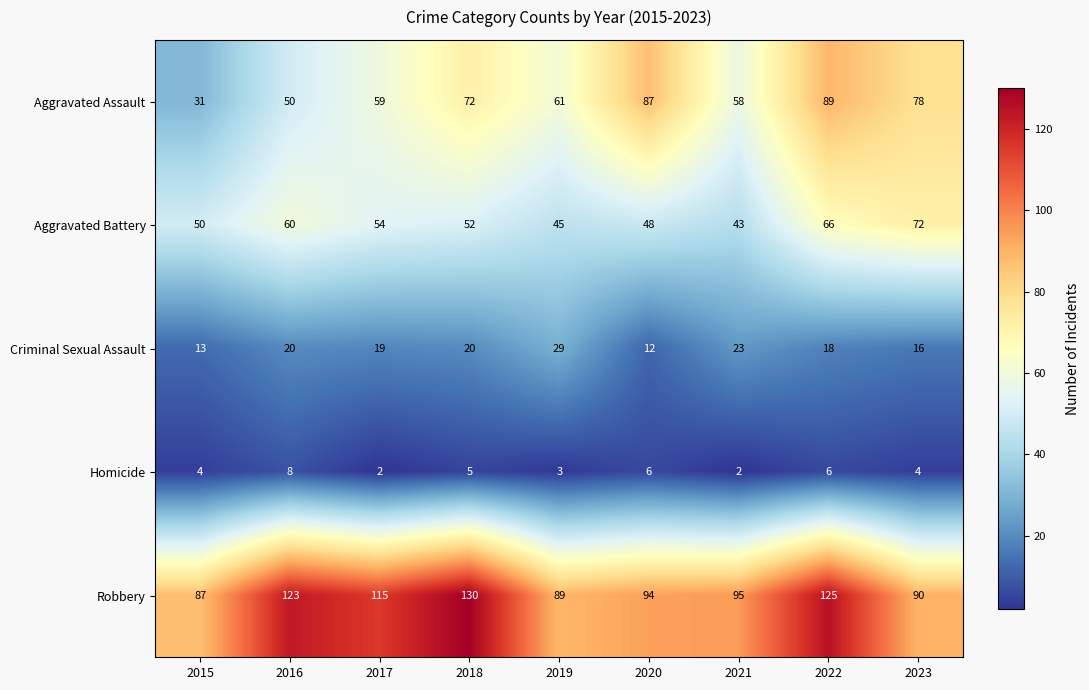

What is the average value of the Aggravated Assault series?

65